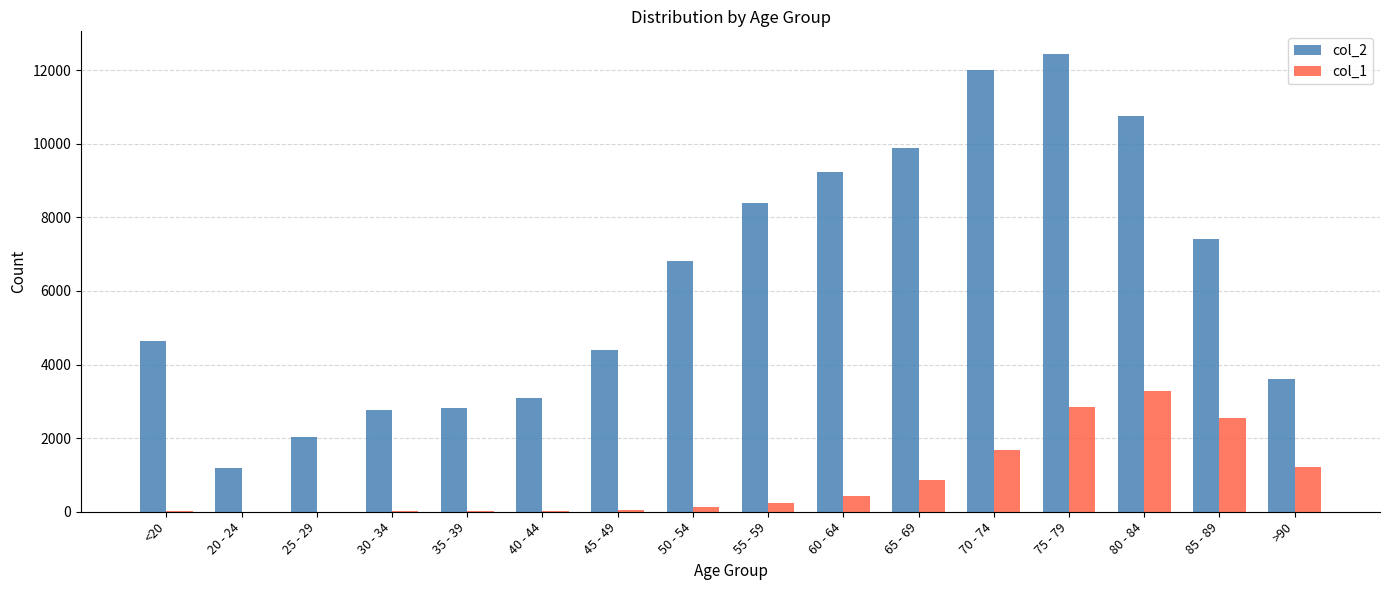

The value of col_1 at 65 - 69 is 1388. True or false?

False